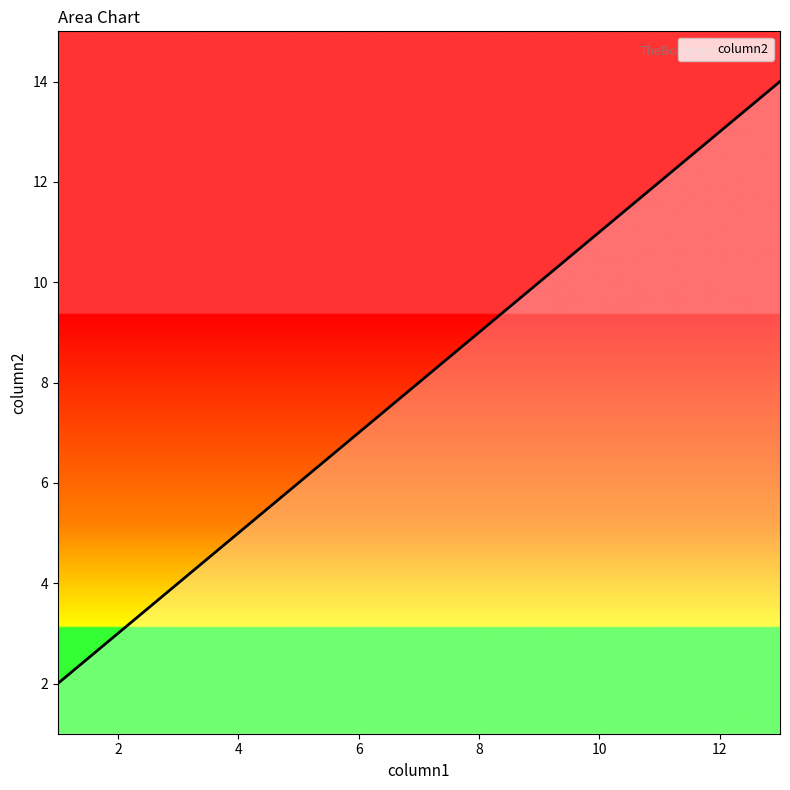

How many lines are shown in the chart?

1